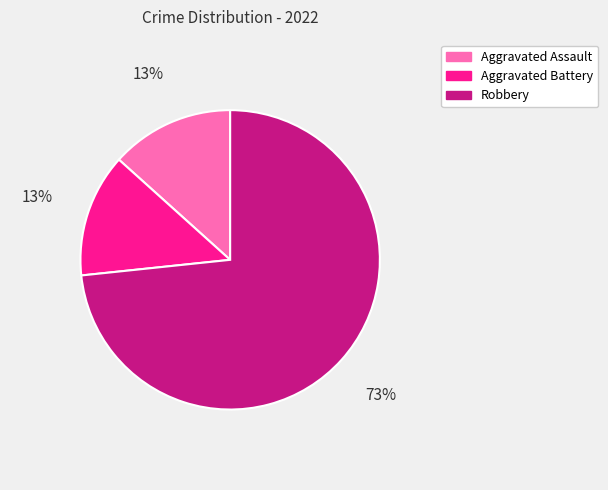

True or false: Aggravated Assault accounts for 3% of the total.

False